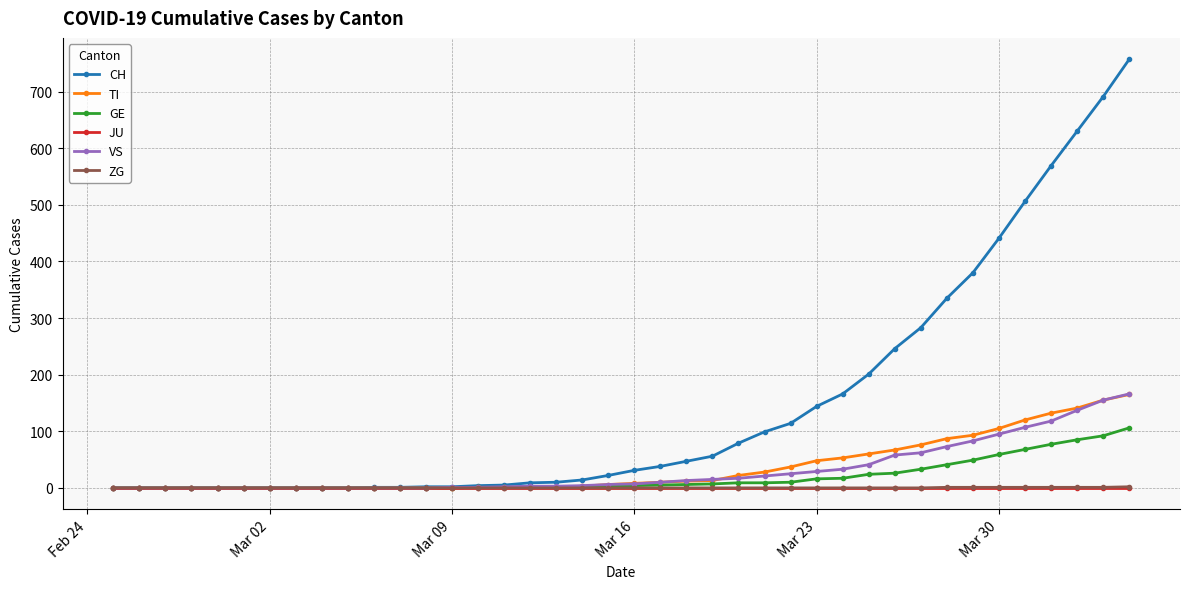

Which series has the largest total across all categories?

CH